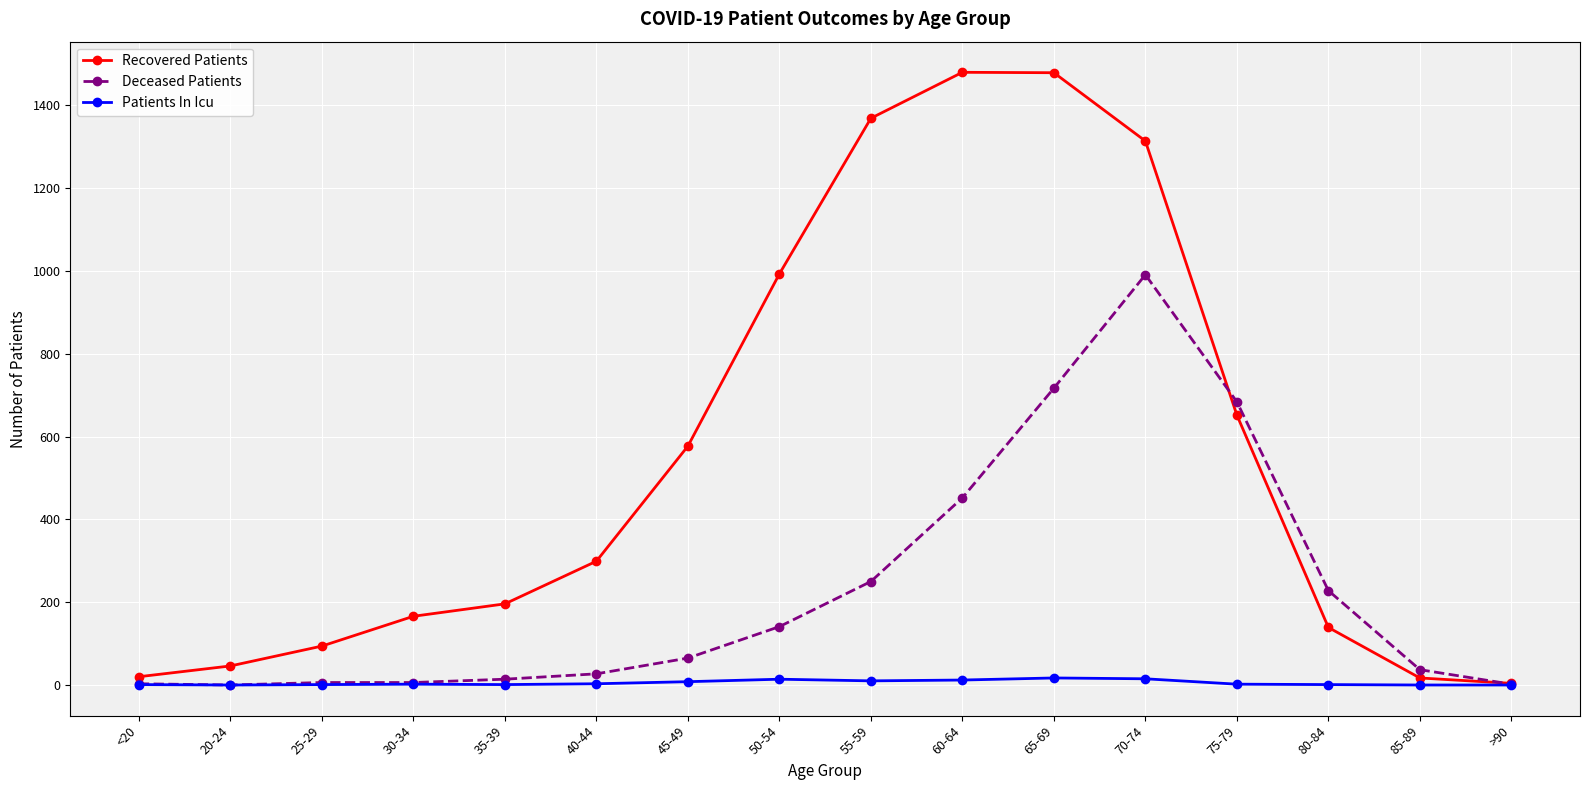

What is the label of the 13th point from the right?

30-34